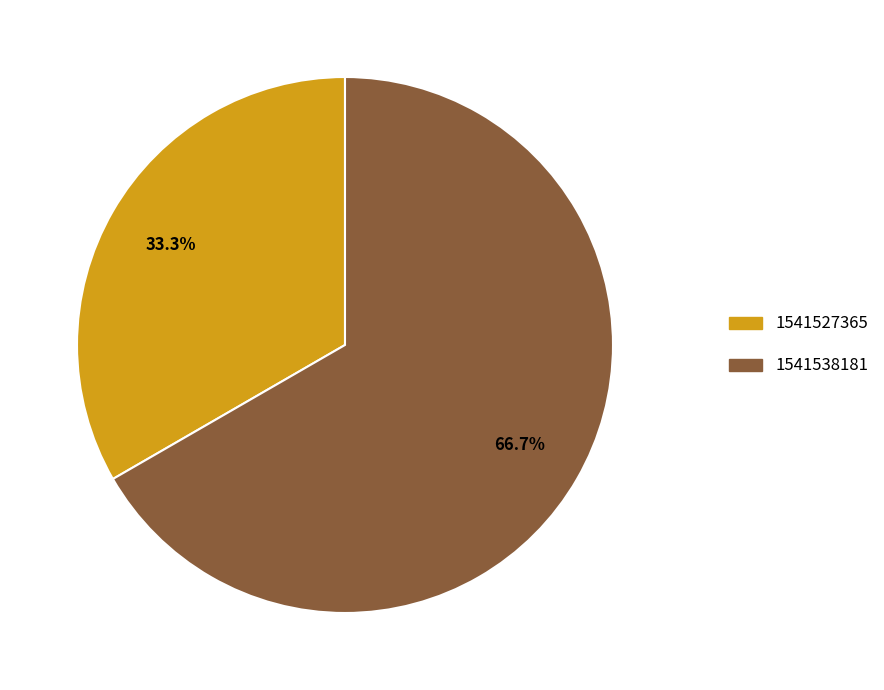

How much of the chart is everything except 1541538181?

33.3%